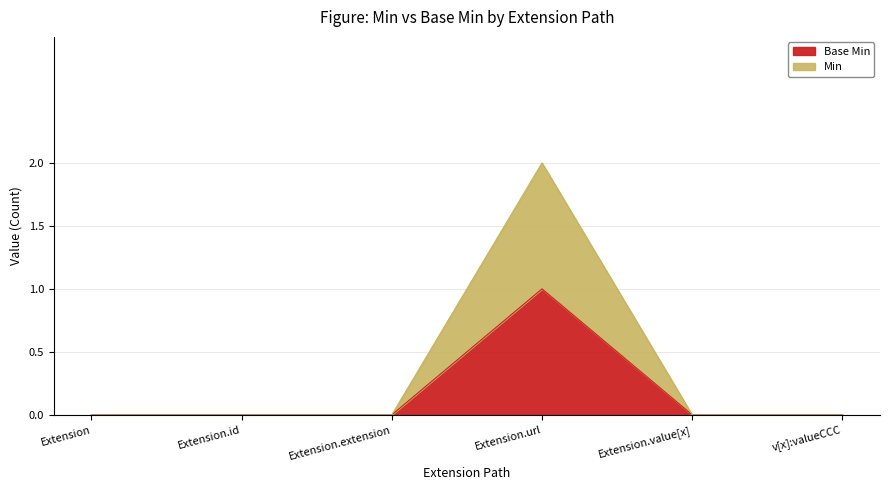

True or false: Min and Base Min cross at least once.

False